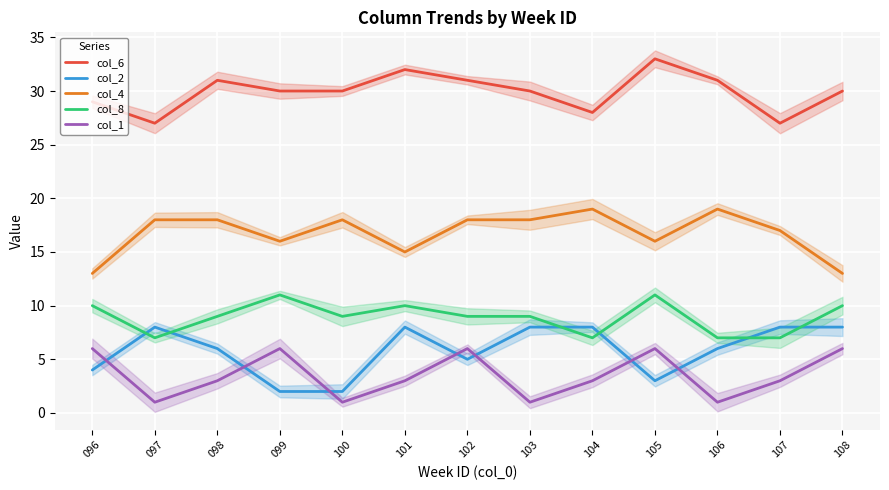

What is the average value of the col_2 series?

6